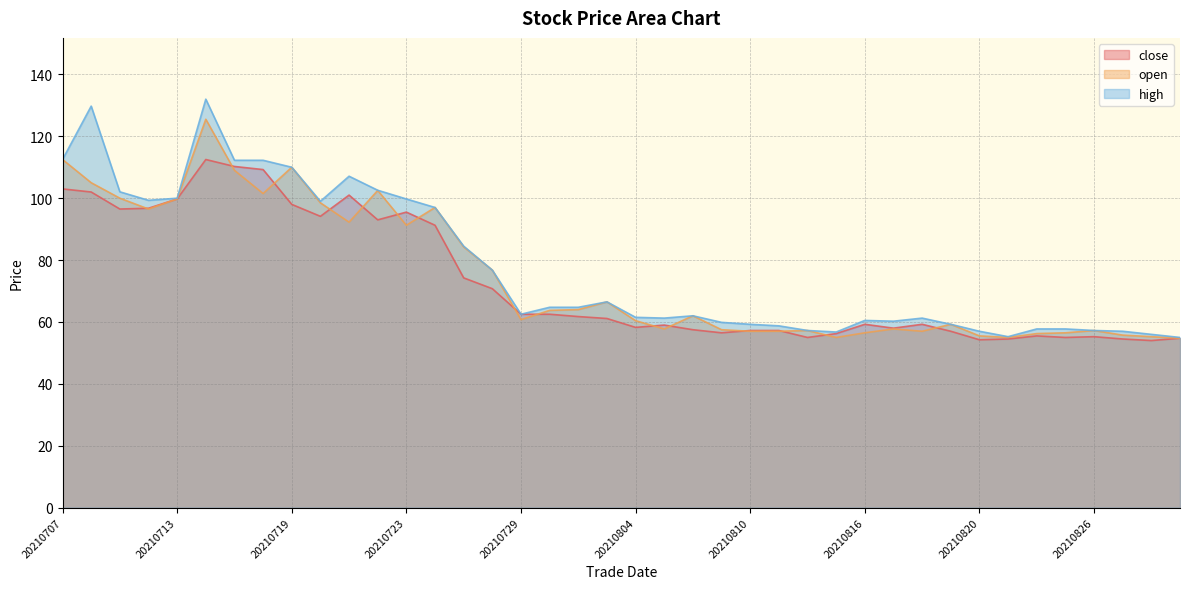

Is the value of open at 20210818 greater than the value of close at 20210708?

No